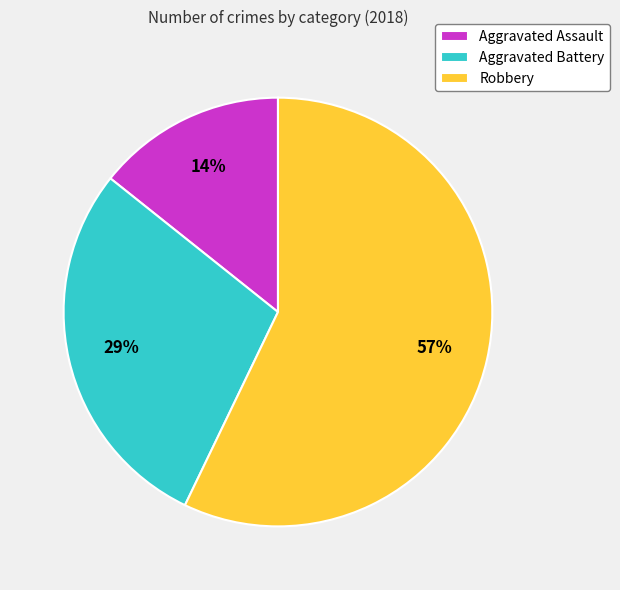

To the nearest percent, what percentage of the pie is Aggravated Battery?

29%